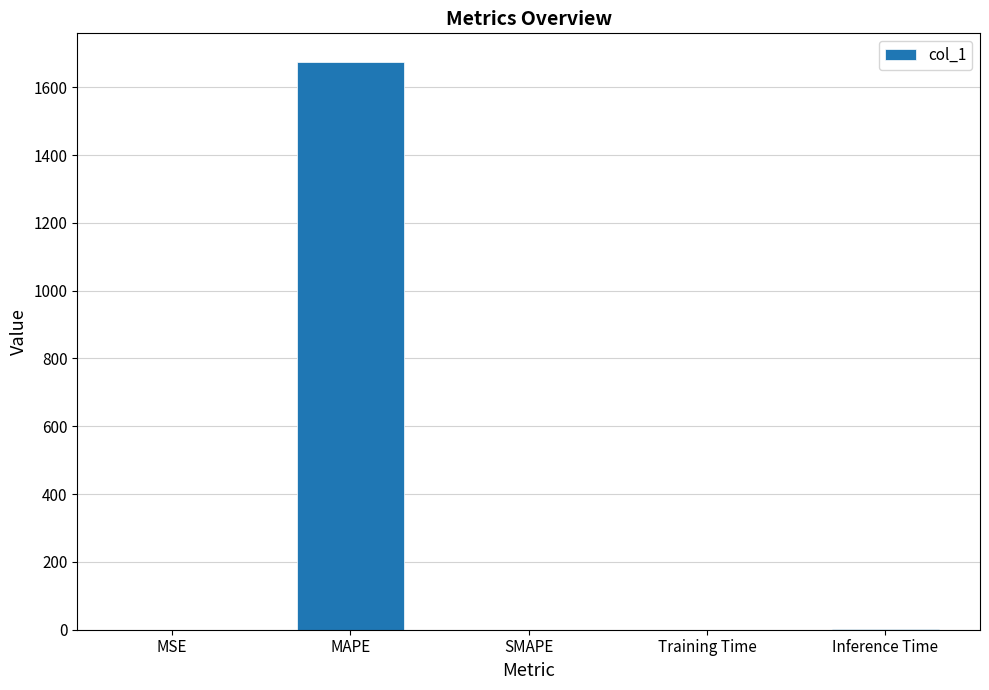

Which has a higher value, MAPE or Inference Time?

MAPE